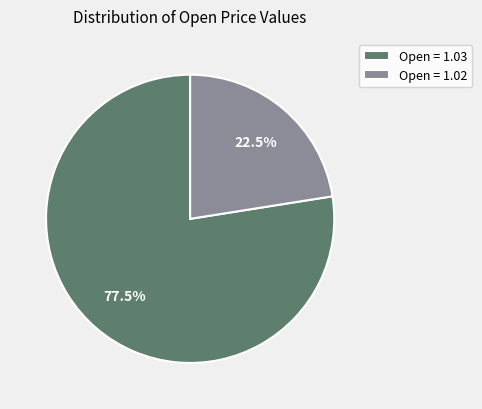

Which slice represents more than half of the pie?

Open = 1.03